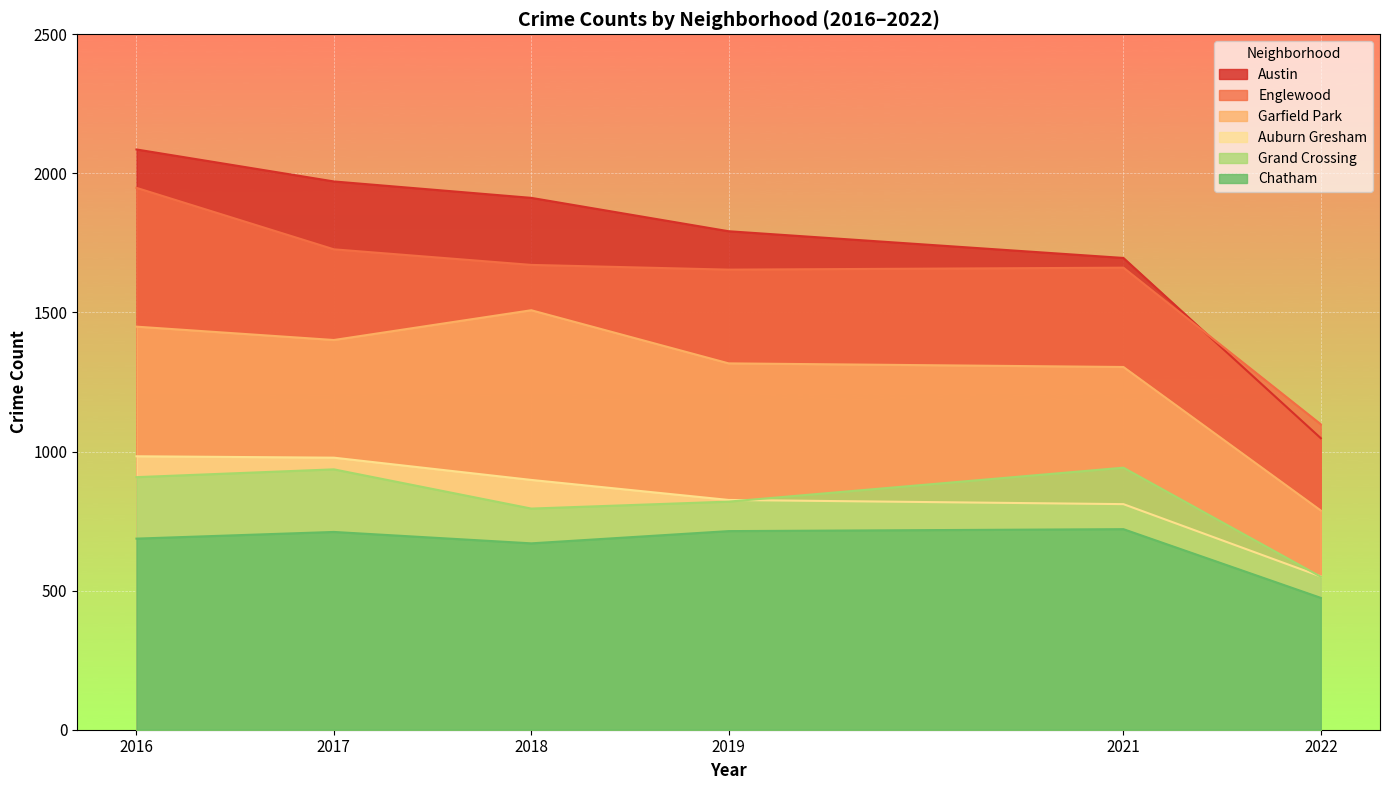

True or false: Garfield Park and Chatham cross at least once.

False